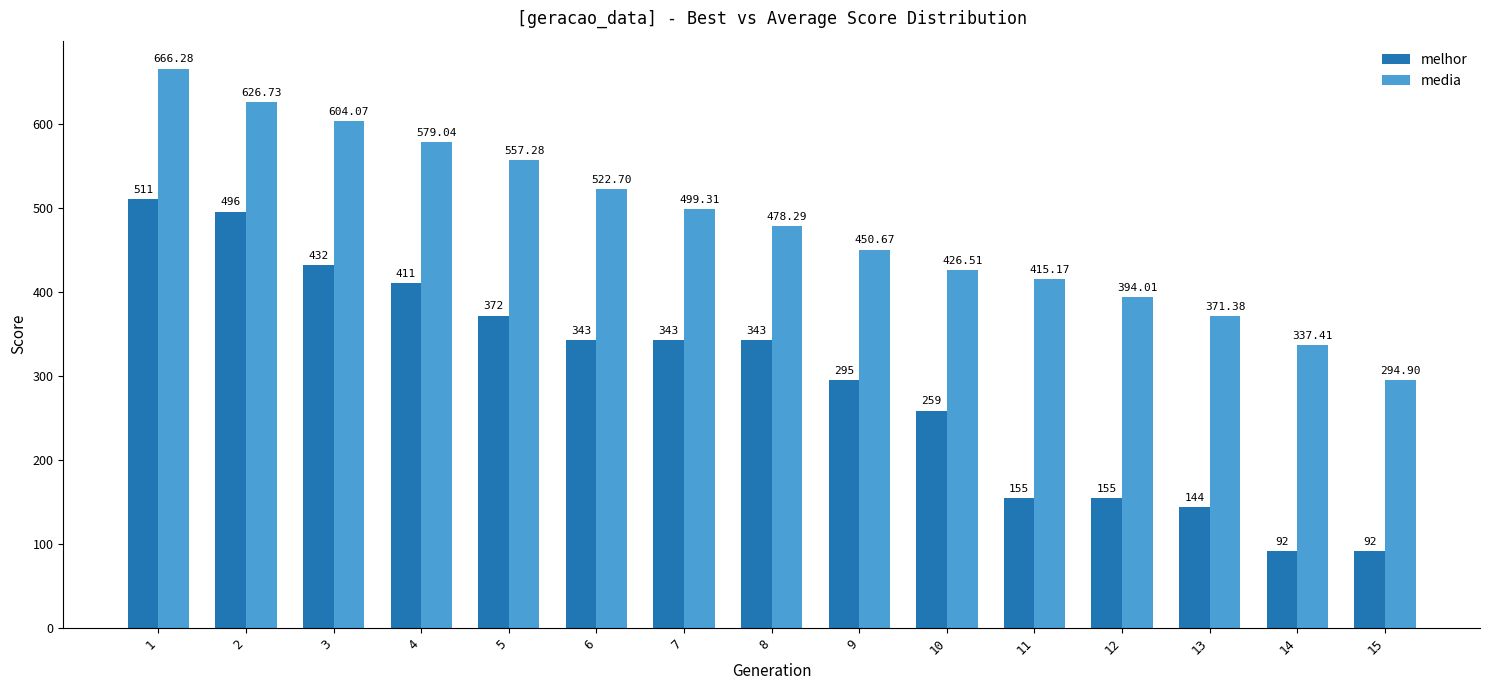

What is the difference between the maximum and minimum values in the media series?

371.4